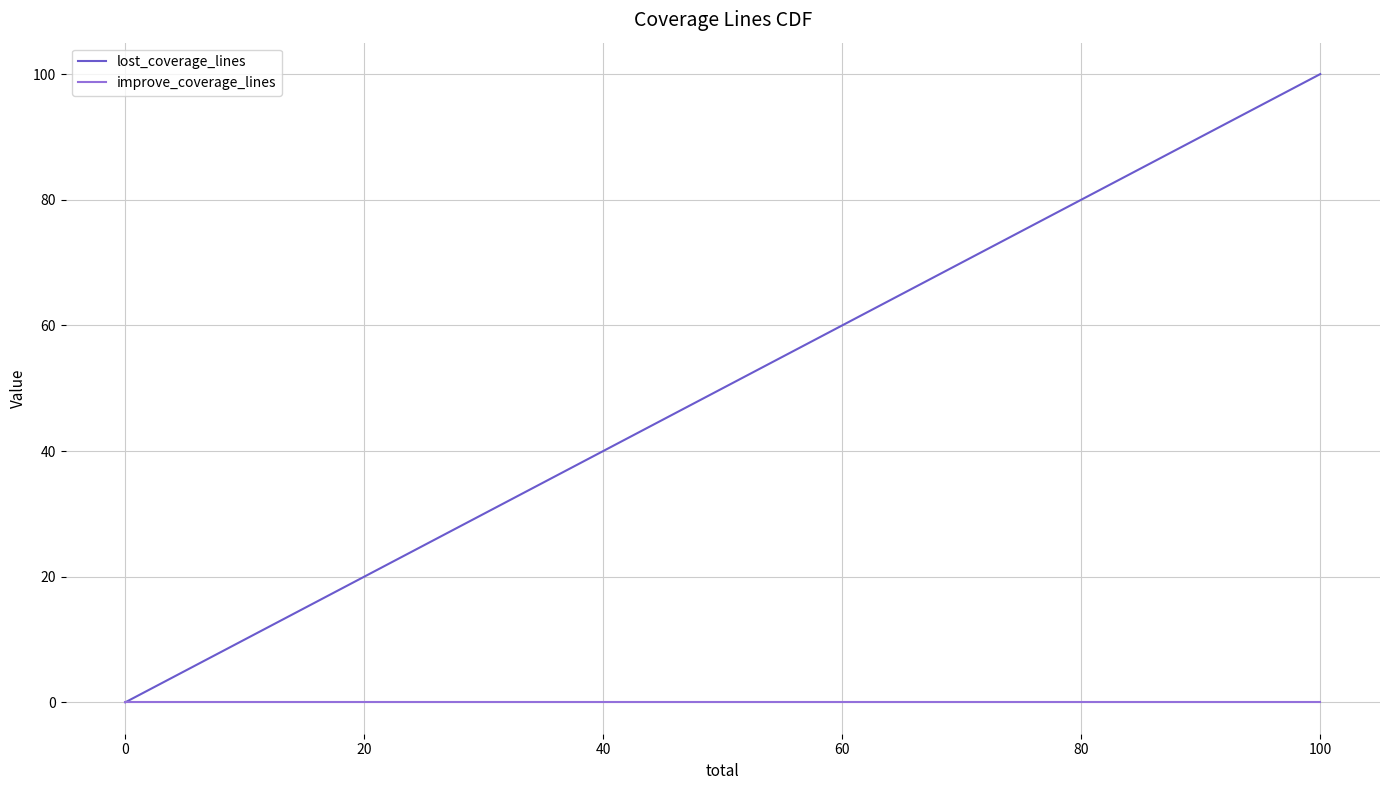

What is the highest value of the lost_coverage_lines series?

100